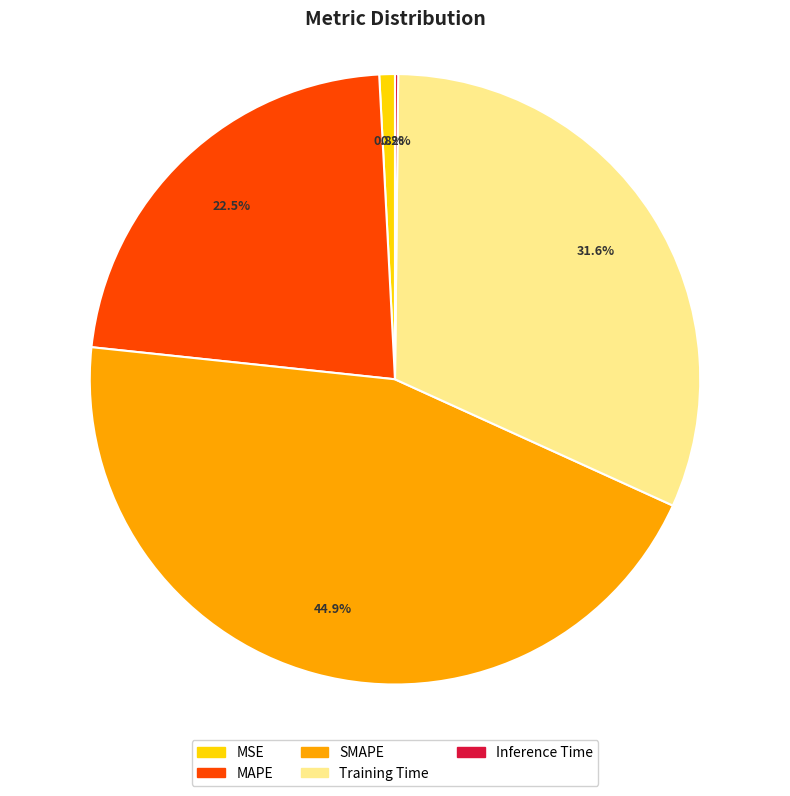

Between MSE and SMAPE, which is larger?

SMAPE